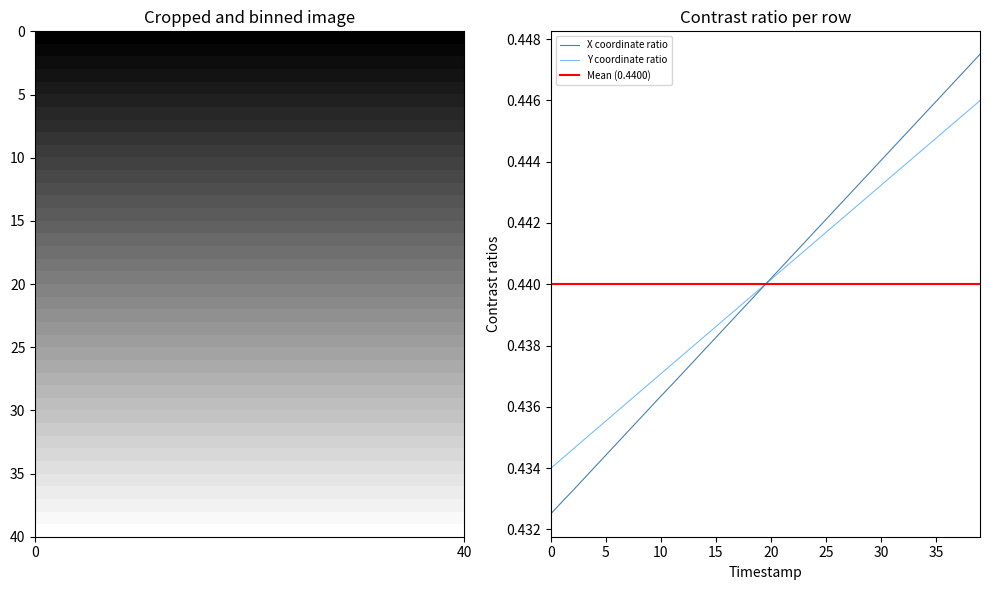

List the series in order of their peak value, lowest first.

Y, X